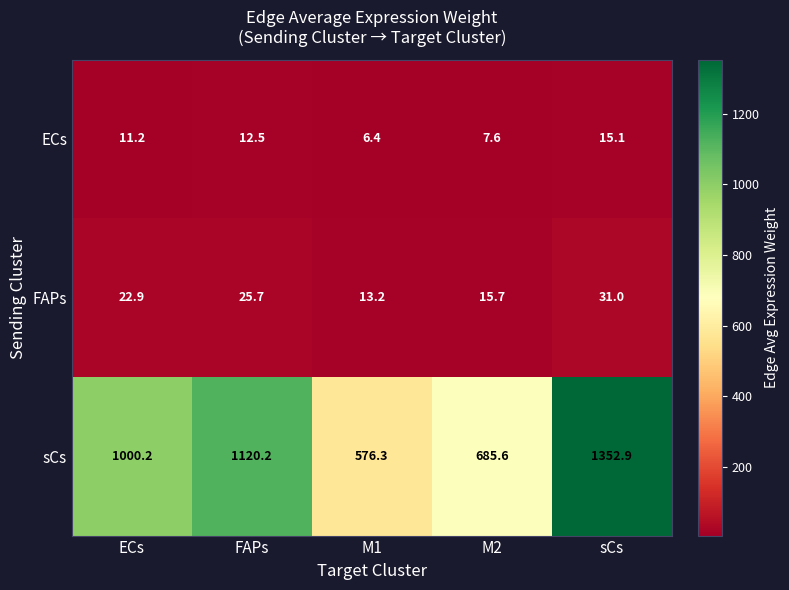

What is the difference between the maximum and second lowest values in the ECs series?

7.5